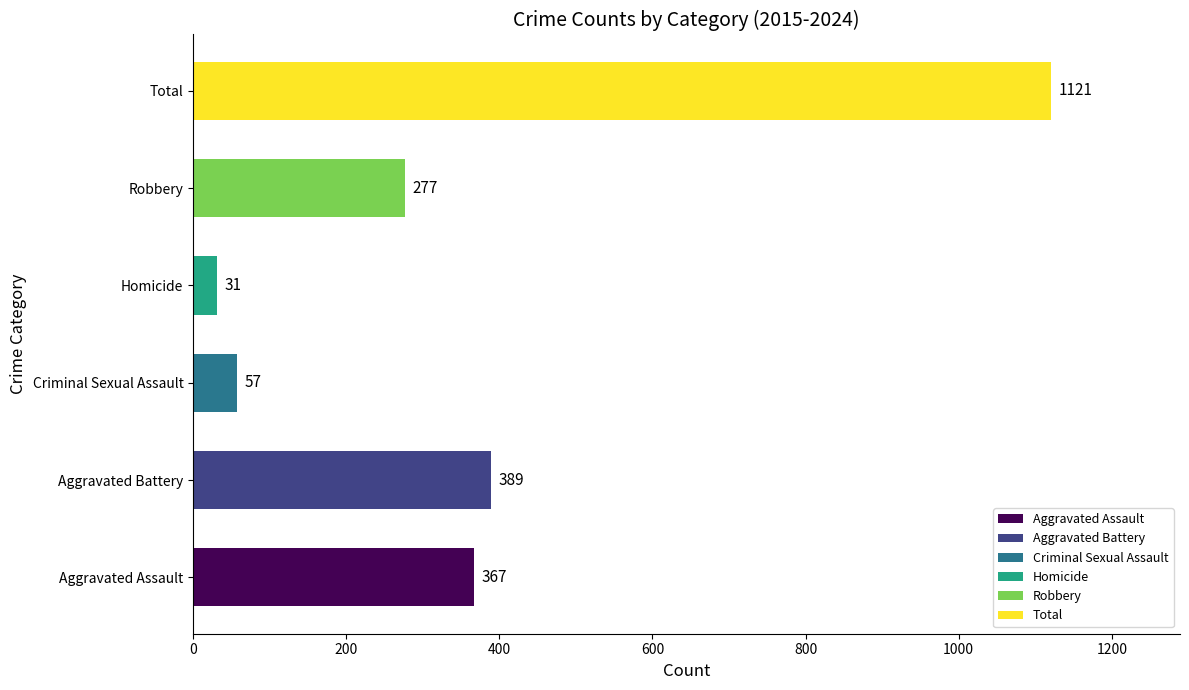

What is the greatest value displayed?

1121